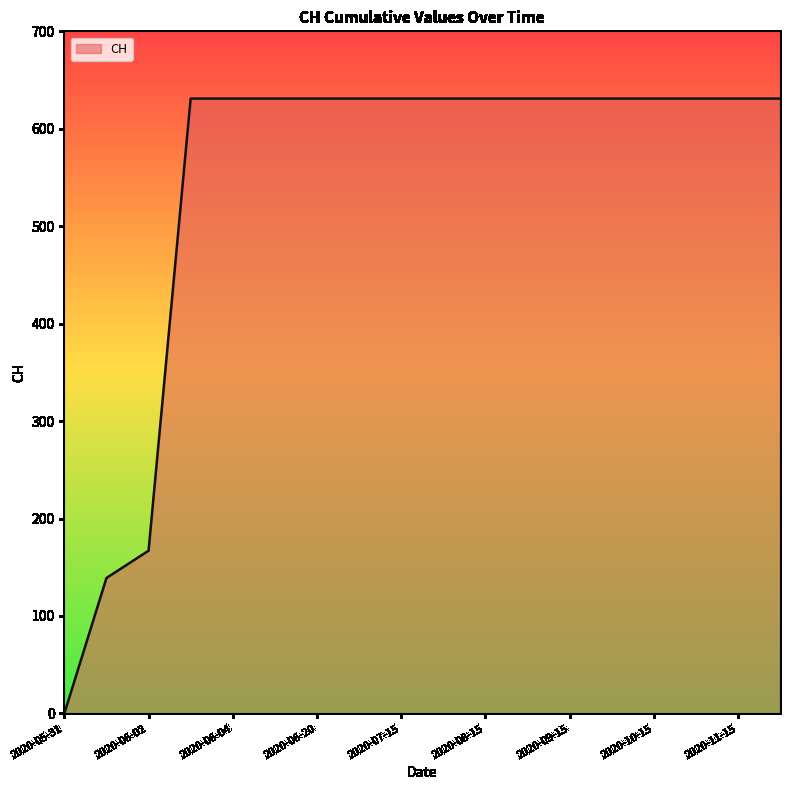

What is the maximum value shown in the chart?

631